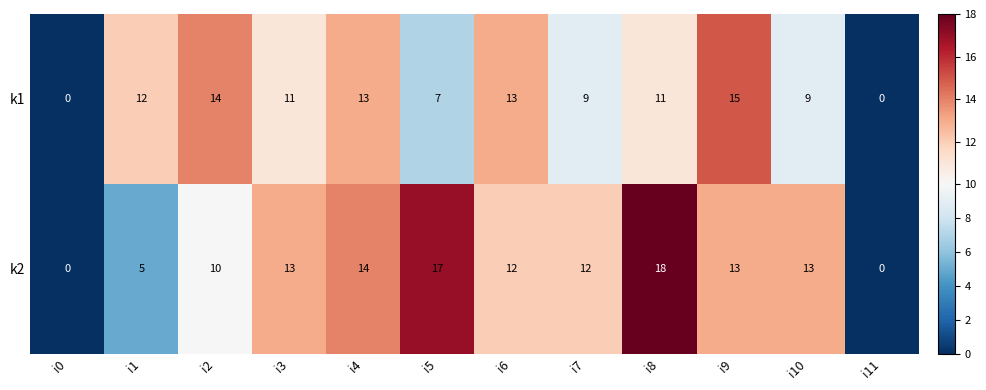

At which category is the sum across all series the highest?

i8